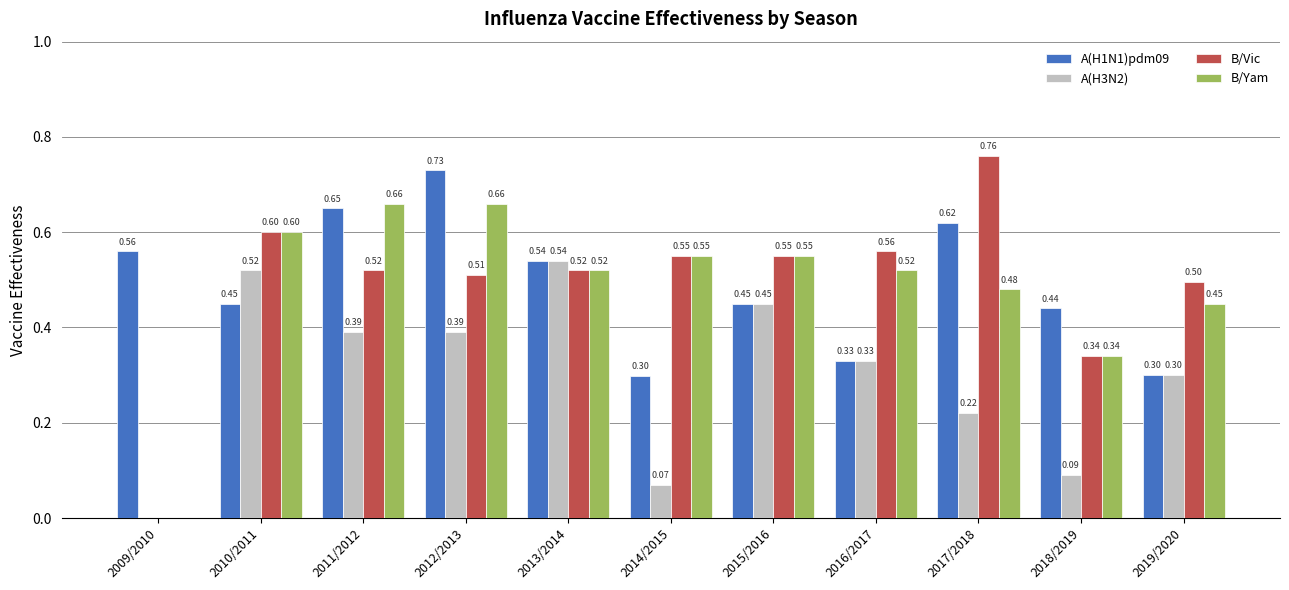

Is the value of B/Yam at 2012/2013 greater than the value of A(H3N2) at 2016/2017?

Yes